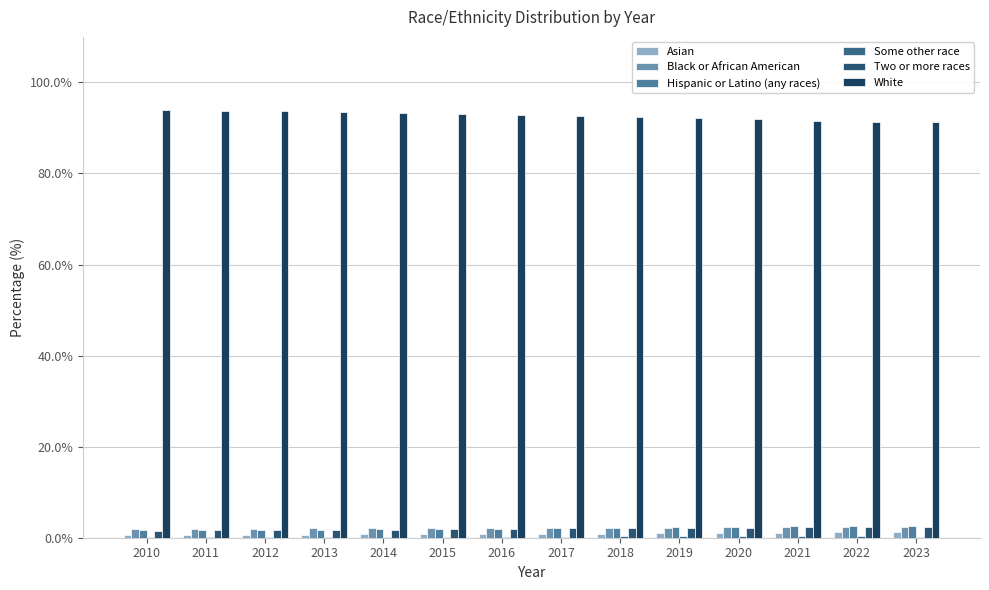

Reading left to right, list all the values displayed in this chart.

Asian: 2010=0.5	2011=0.6	2012=0.6	2013=0.6	2014=0.7	2015=0.8	2016=0.8	2017=0.9	2018=0.9	2019=1.0	2020=1.1	2021=1.1	2022=1.2	2023=1.3
Black or African American: 2010=2.0	2011=2.0	2012=2.0	2013=2.1	2014=2.0	2015=2.0	2016=2.1	2017=2.1	2018=2.1	2019=2.1	2020=2.3	2021=2.4	2022=2.3	2023=2.3
Hispanic or Latino (any races): 2010=1.8	2011=1.8	2012=1.7	2013=1.8	2014=2.0	2015=2.0	2016=2.0	2017=2.1	2018=2.2	2019=2.3	2020=2.3	2021=2.5	2022=2.5	2023=2.5
Some other race: 2010=0.2	2011=0.2	2012=0.2	2013=0.2	2014=0.3	2015=0.2	2016=0.3	2017=0.3	2018=0.3	2019=0.3	2020=0.3	2021=0.3	2022=0.3	2023=0.3
Two or more races: 2010=1.6	2011=1.6	2012=1.6	2013=1.7	2014=1.7	2015=1.9	2016=2.0	2017=2.1	2018=2.2	2019=2.1	2020=2.2	2021=2.3	2022=2.3	2023=2.4
White: 2010=93.9	2011=93.8	2012=93.8	2013=93.6	2014=93.3	2015=93.0	2016=92.8	2017=92.6	2018=92.3	2019=92.2	2020=91.9	2021=91.5	2022=91.4	2023=91.2